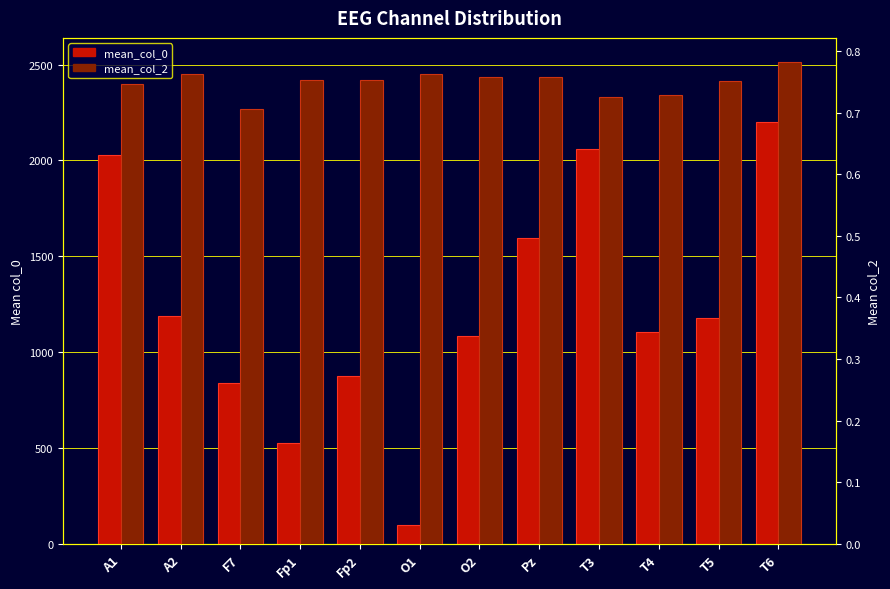

What is the value of the mean_col_0 bar at the 5th from the left?

877.7